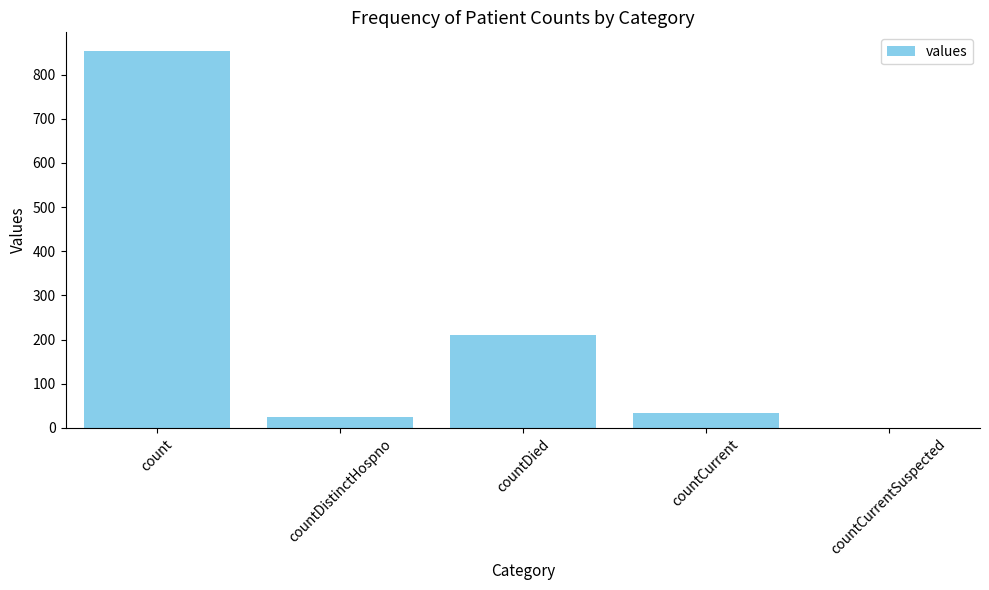

Reading left to right, transcribe all the data shown in this chart.

count=853	countDistinctHospno=25	countDied=210	countCurrent=33	countCurrentSuspected=0